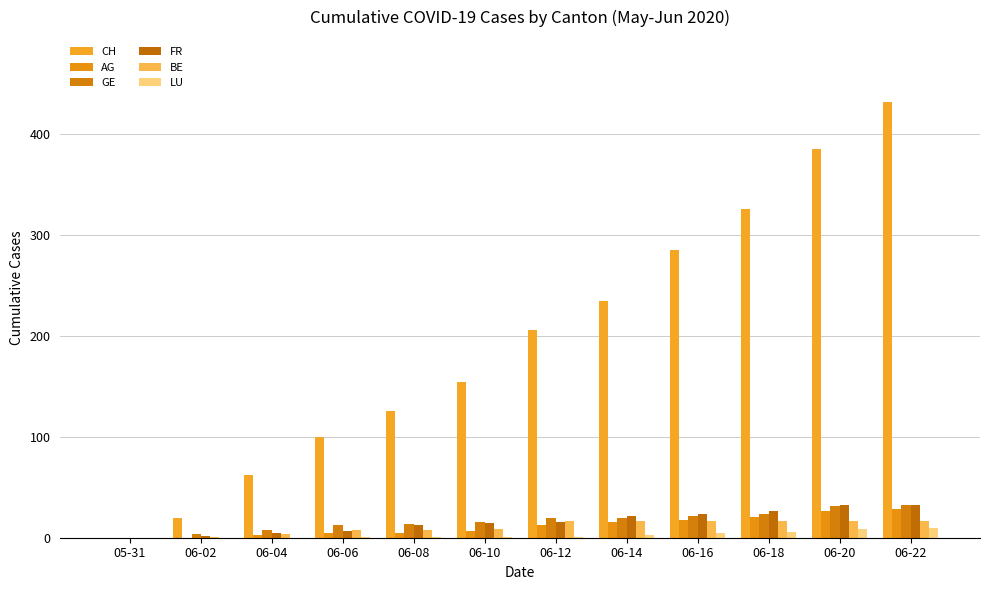

Rank the series by their maximum value, from lowest to highest.

LU, BE, AG, GE, FR, CH